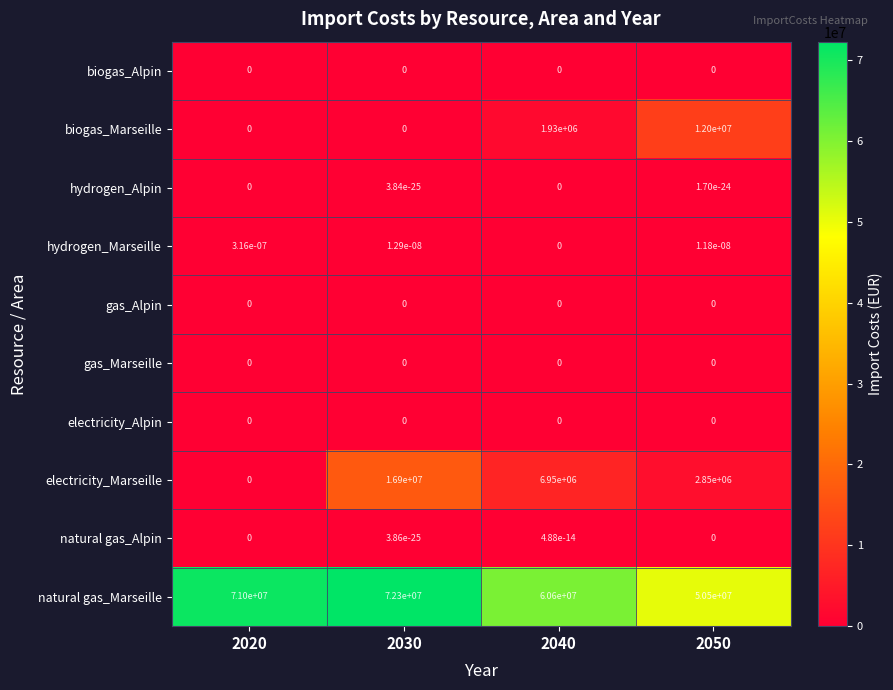

The value of hydrogen_Marseille at 2030 is 0.0. True or false?

True